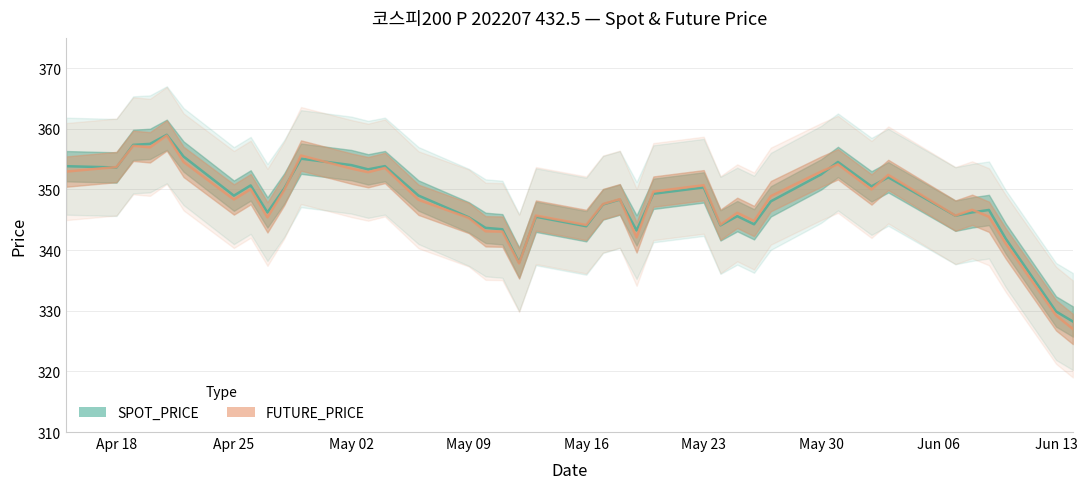

Rank the categories by FUTURE_PRICE value from lowest to highest.

2022-06-14, 2022-06-13, 2022-05-12, 2022-06-10, 2022-05-19, 2022-05-11, 2022-05-10, 2022-05-16, 2022-05-24, 2022-05-26, 2022-05-09, 2022-04-27, 2022-06-09, 2022-05-13, 2022-06-07, 2022-05-25, 2022-06-08, 2022-05-17, 2022-05-06, 2022-04-25, 2022-05-18, 2022-05-27, 2022-05-20, 2022-04-28, 2022-06-02, 2022-04-26, 2022-05-23, 2022-06-03, 2022-05-03, 2022-04-15, 2022-05-30, 2022-05-02, 2022-05-04, 2022-04-18, 2022-05-31, 2022-04-22, 2022-04-29, 2022-04-20, 2022-04-19, 2022-04-21